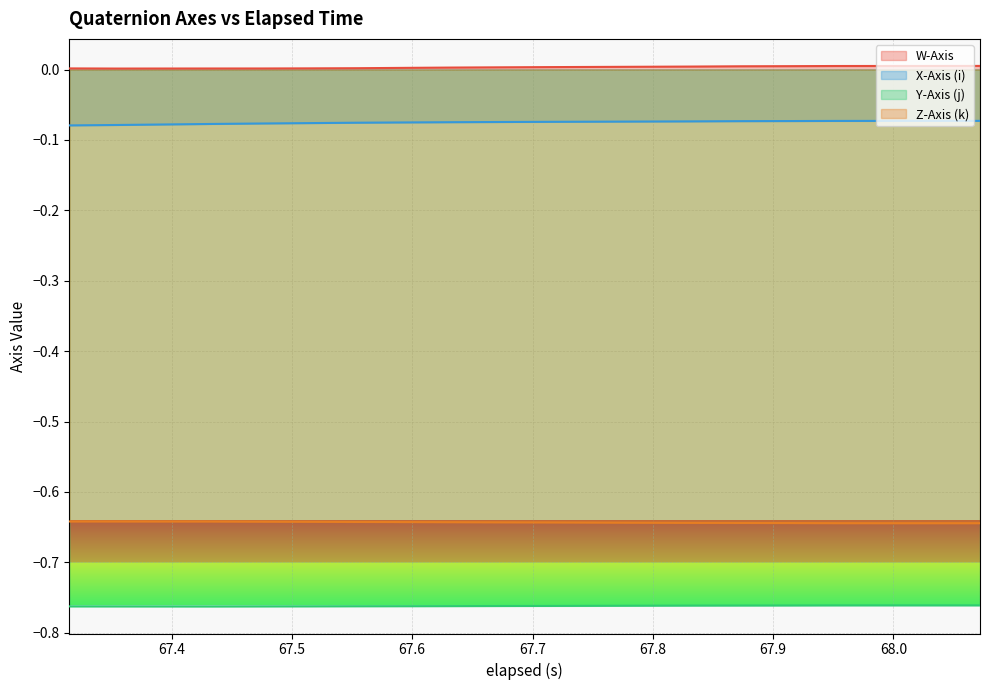

How many distinct data groups are displayed?

4